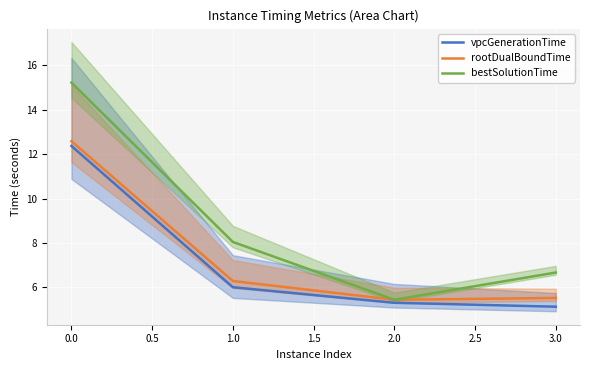

Rank the categories by bestSolutionTime value from lowest to highest.

2.0, 3.0, 1.0, 0.0